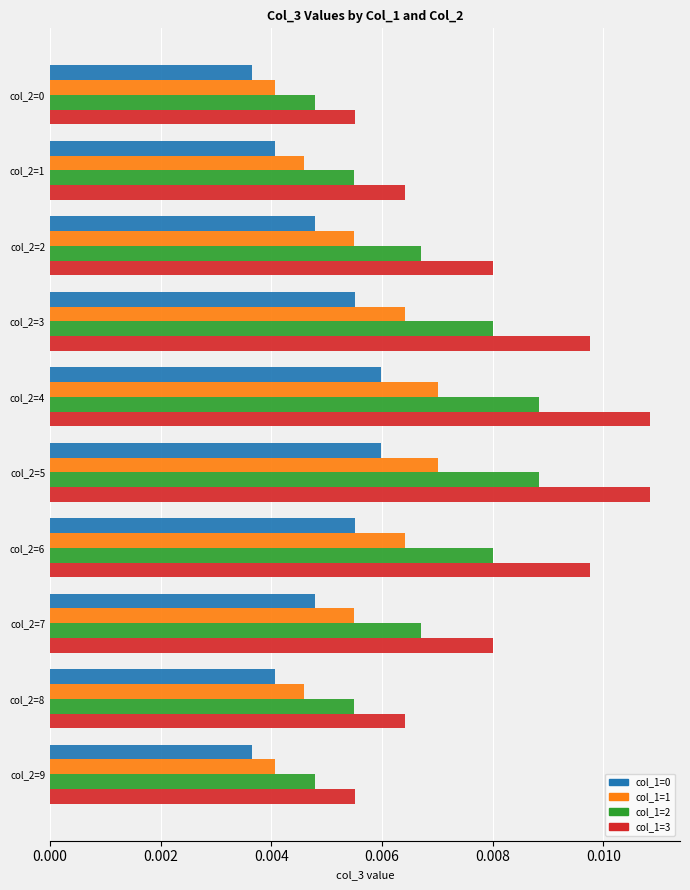

Which series has the largest total across all categories?

col_1=3